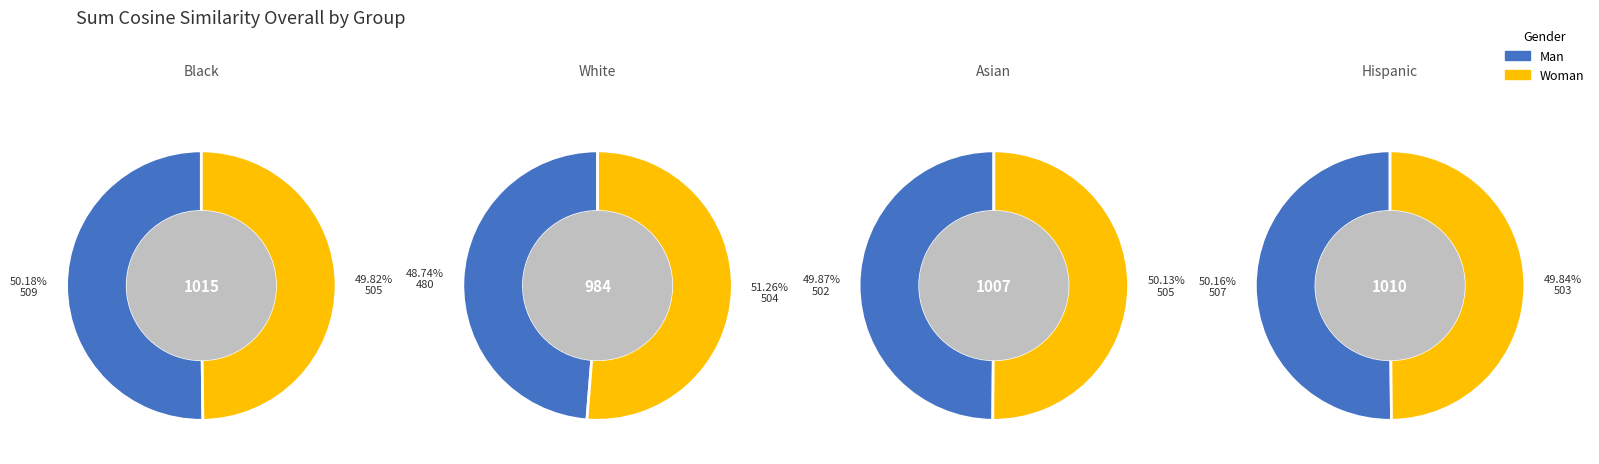

Which category has the biggest portion of the pie?

Black Man